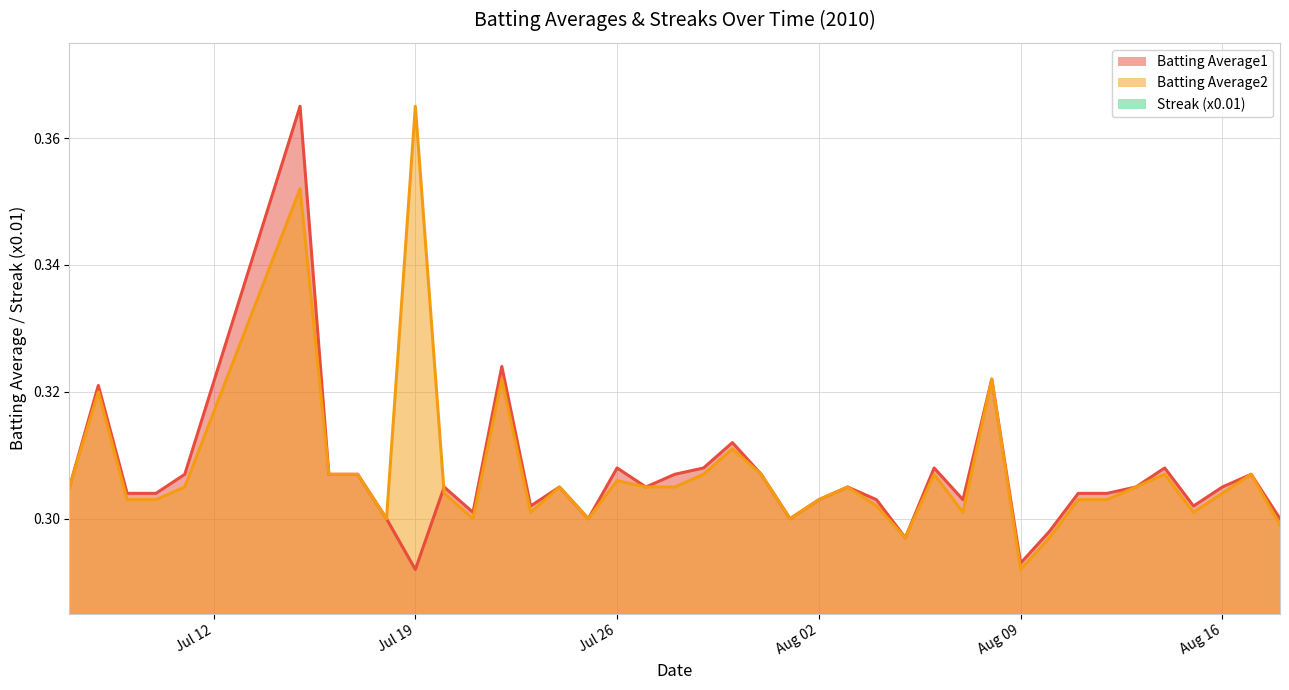

Reading left to right, extract all data points from this chart.

Batting Average1: 0.3	0.3	0.3	0.3	0.3	0.4	0.3	0.3	0.3	0.3	0.3	0.3	0.3	0.3	0.3	0.3	0.3	0.3	0.3	0.3	0.3	0.3	0.3	0.3	0.3	0.3	0.3	0.3	0.3	0.3	0.3	0.3	0.3	0.3	0.3	0.3	0.3	0.3	0.3	0.3
Batting Average2: 0.3	0.3	0.3	0.3	0.3	0.4	0.3	0.3	0.3	0.4	0.3	0.3	0.3	0.3	0.3	0.3	0.3	0.3	0.3	0.3	0.3	0.3	0.3	0.3	0.3	0.3	0.3	0.3	0.3	0.3	0.3	0.3	0.3	0.3	0.3	0.3	0.3	0.3	0.3	0.3
Streak (x0.01): 0.0	0.0	0.0	0.0	0.0	0.0	0.1	0.1	0.0	0.0	0.0	0.0	0.0	0.0	0.0	0.0	0.0	0.0	0.0	0.0	0.1	0.1	0.1	0.1	0.1	0.1	0.2	0.2	0.2	0.0	0.0	0.0	0.0	0.0	0.1	0.1	0.1	0.0	0.0	0.0